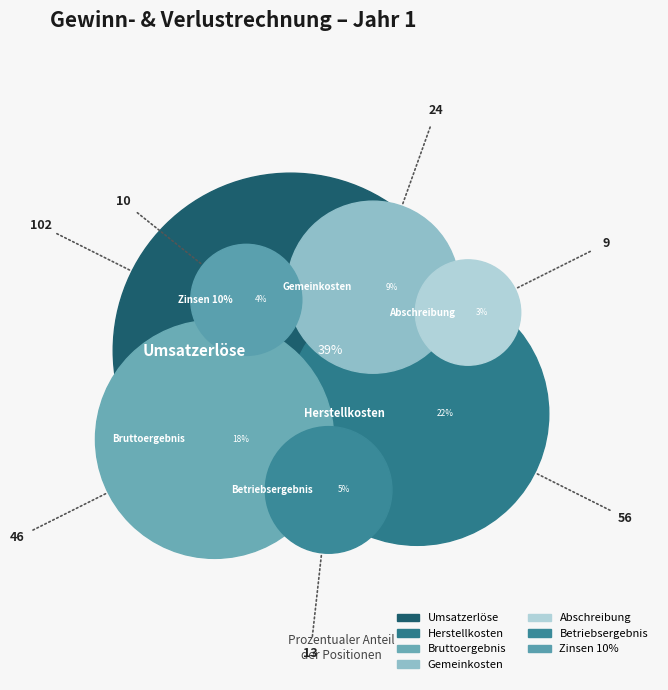

To the nearest percent, what is the average slice percentage?

14%